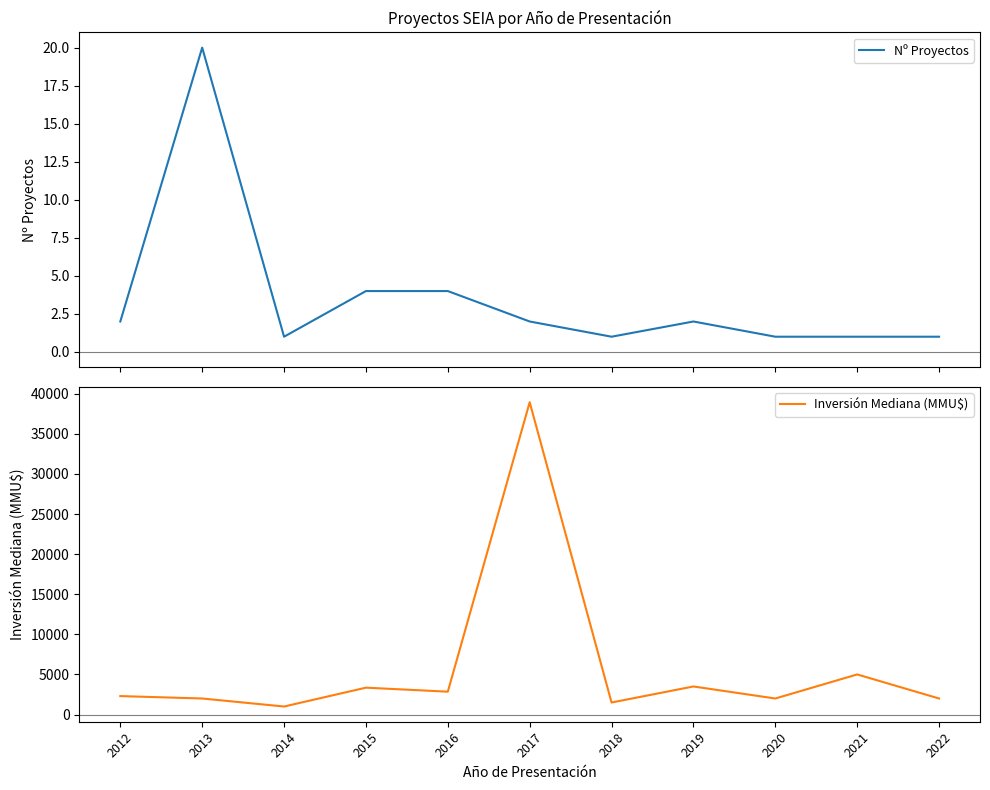

List the labels in order of Inversión Mediana (MMU$) value, largest first.

2017, 2021, 2019, 2015, 2016, 2012, 2013, 2020, 2022, 2018, 2014